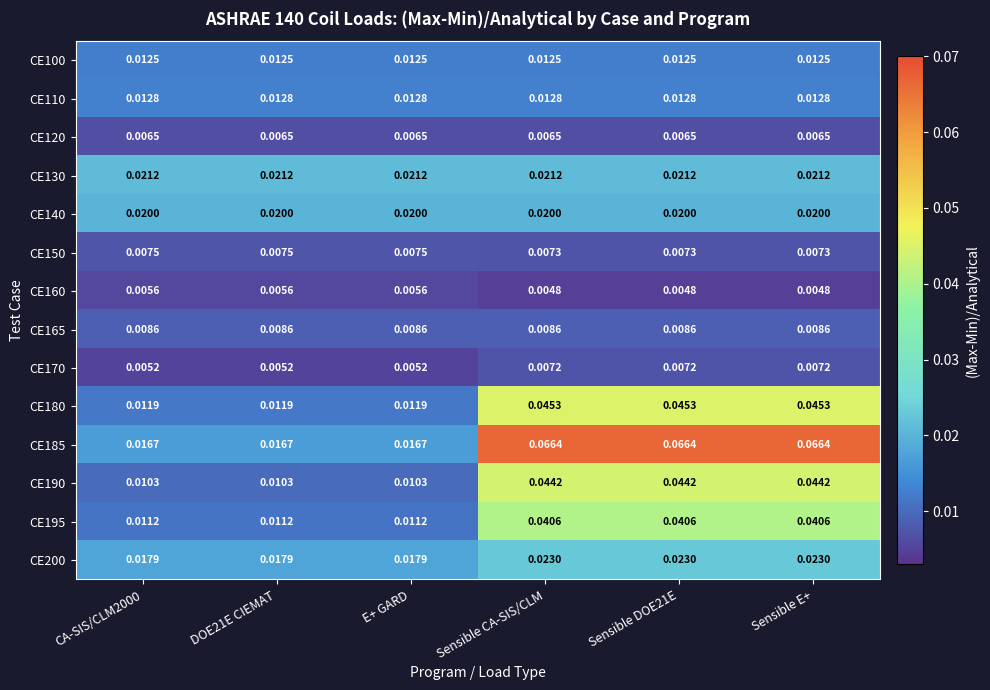

Is the value of CE150 at CA-SIS/CLM2000 greater than the value of CE130 at Sensible DOE21E?

No